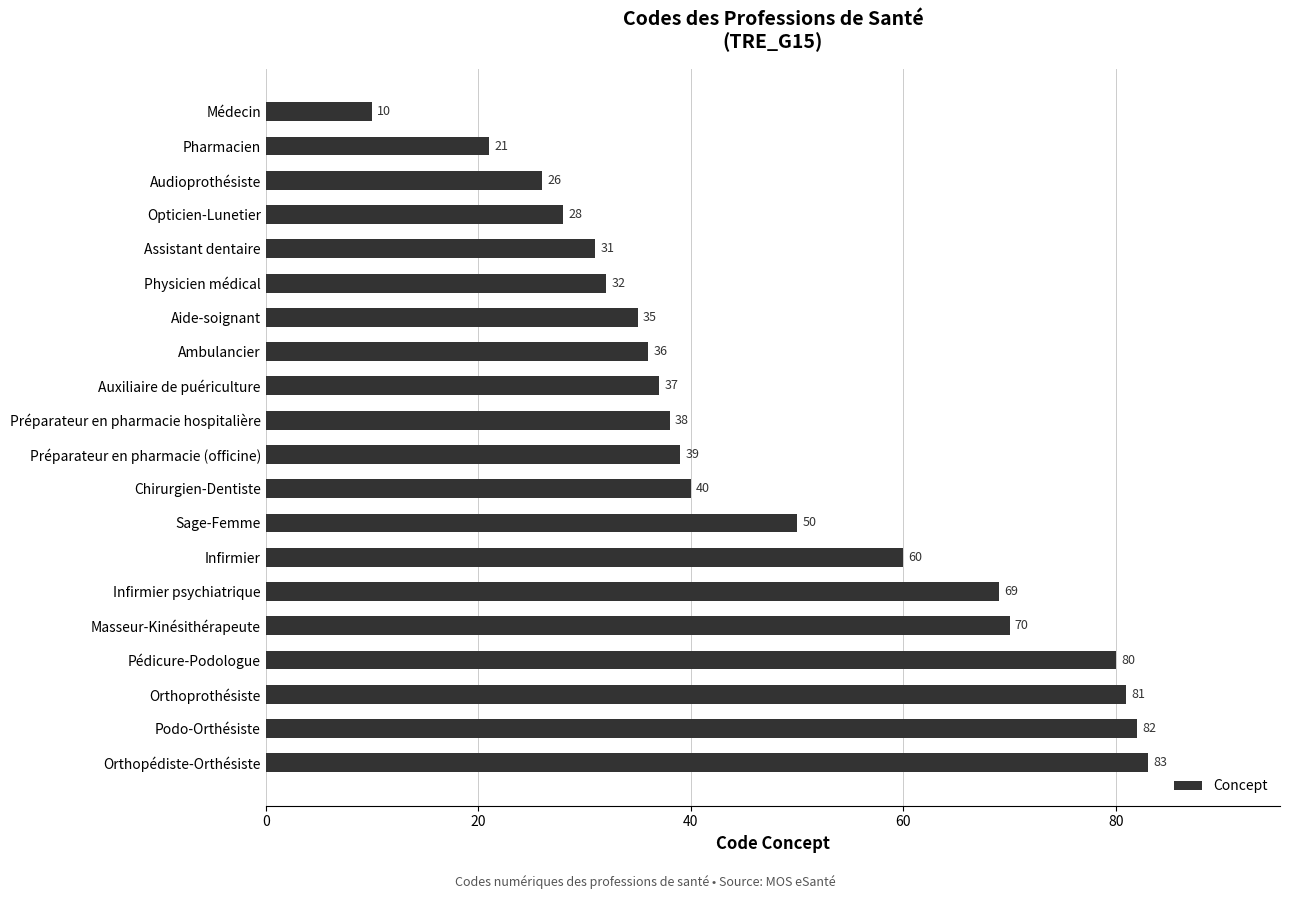

Rank the categories by value from lowest to highest.

Médecin, Pharmacien, Audioprothésiste, Opticien-Lunetier, Assistant dentaire, Physicien médical, Aide-soignant, Ambulancier, Auxiliaire de puériculture, Préparateur en pharmacie hospitalière, Préparateur en pharmacie (officine), Chirurgien-Dentiste, Sage-Femme, Infirmier, Infirmier psychiatrique, Masseur-Kinésithérapeute, Pédicure-Podologue, Orthoprothésiste, Podo-Orthésiste, Orthopédiste-Orthésiste